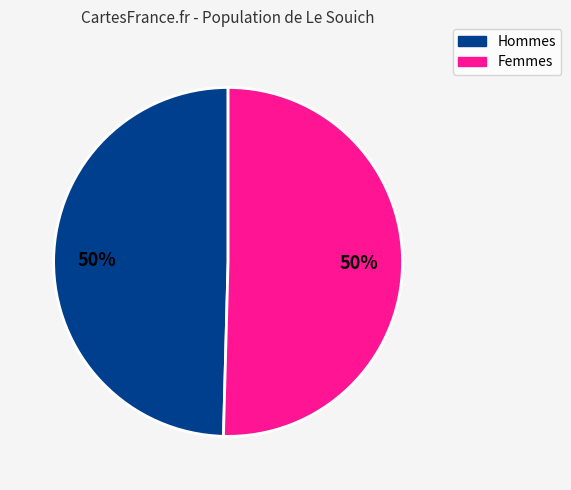

To the nearest percent, what is the average slice percentage?

50%